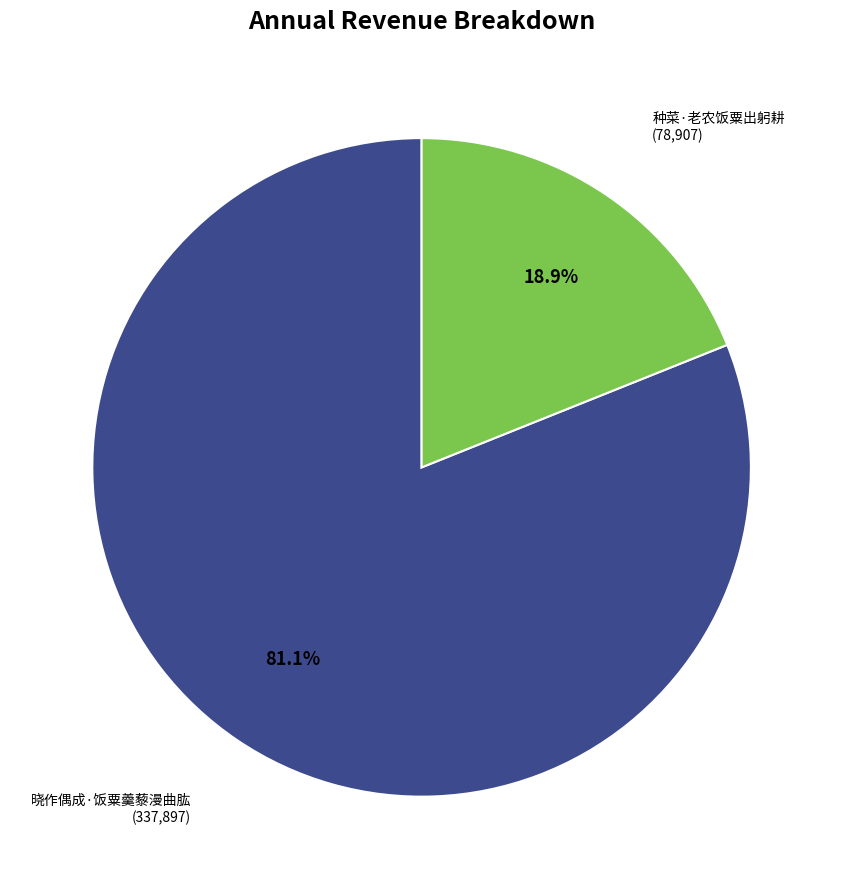

Is there any slice that represents more than half of the pie?

Yes